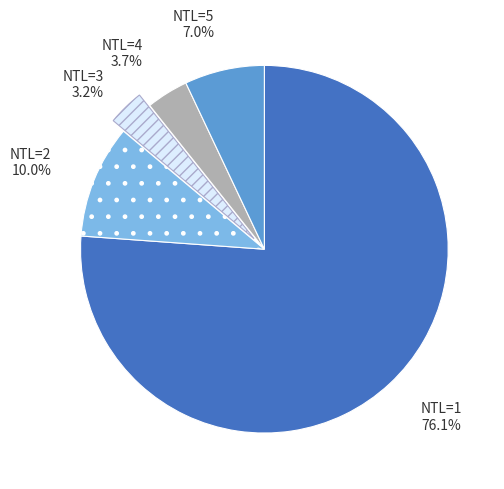

Rank the categories by value from highest to lowest.

NTL=1, NTL=2, NTL=5, NTL=4, NTL=3